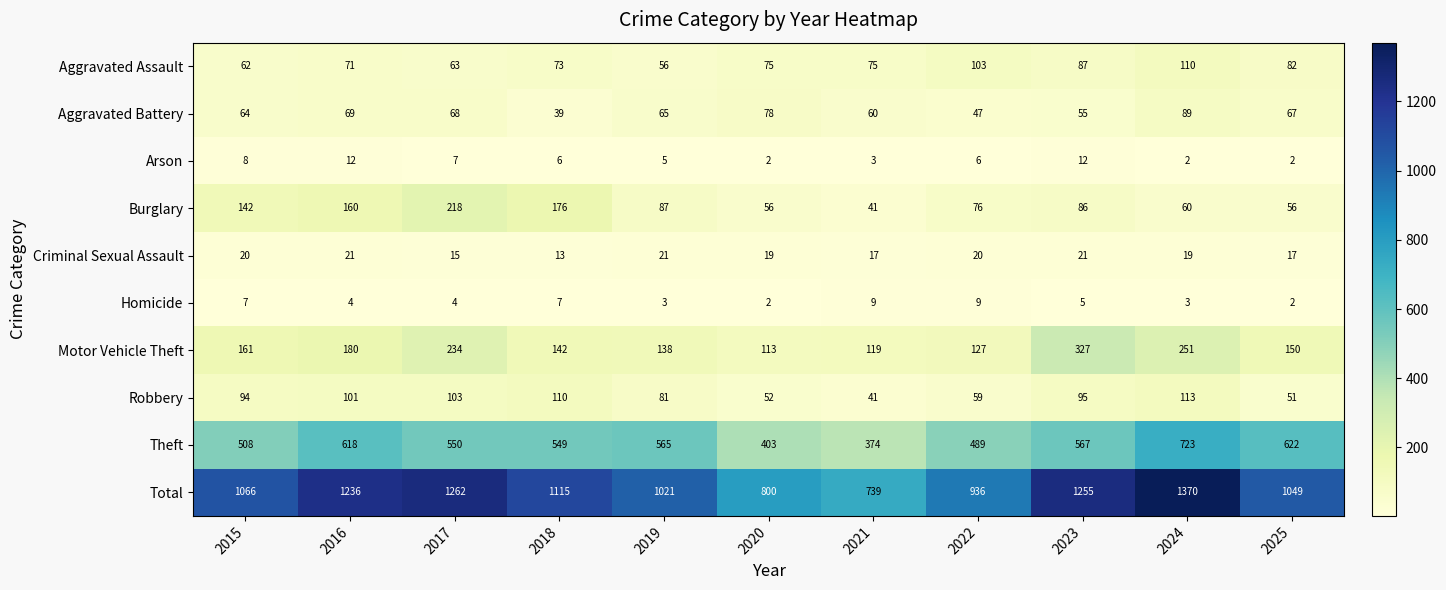

True or false: Aggravated Assault has a value of 110 at 2024.

True